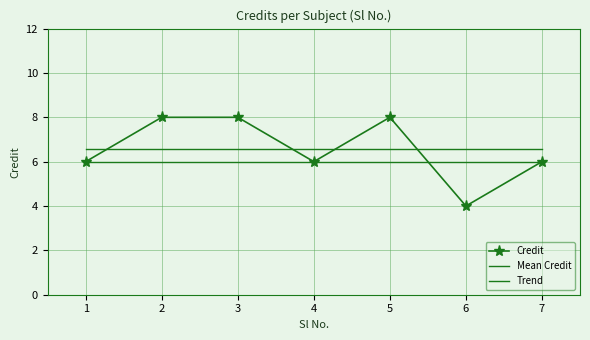

Reading right to left, extract all data points from this chart.

Credit: 7=6.0	6=4.0	5=8.0	4=6.0	3=8.0	2=8.0	1=6.0
Mean Credit: 7=6.6	6=6.6	5=6.6	4=6.6	3=6.6	2=6.6	1=6.6
Trend: 7=6.0	6=6.0	5=6.0	4=6.0	3=6.0	2=6.0	1=6.0